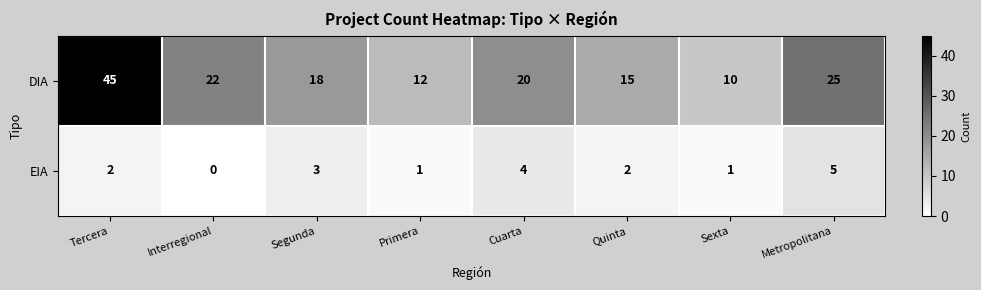

At which category does the chart reach its peak across all series?

Tercera